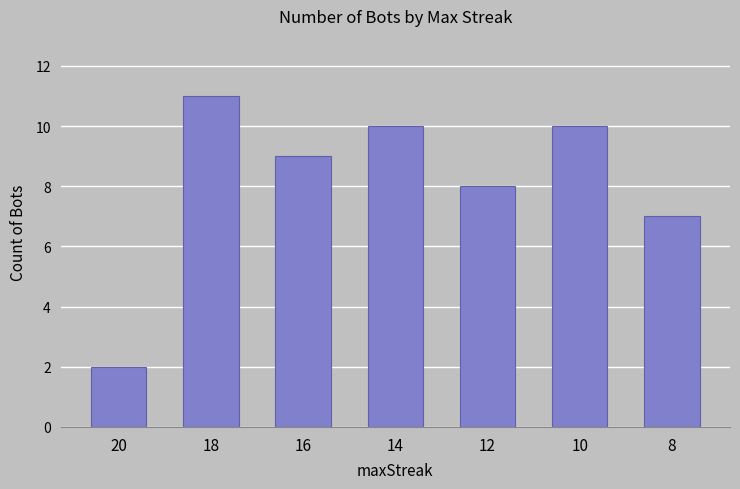

What is the maximum value shown in the chart?

11